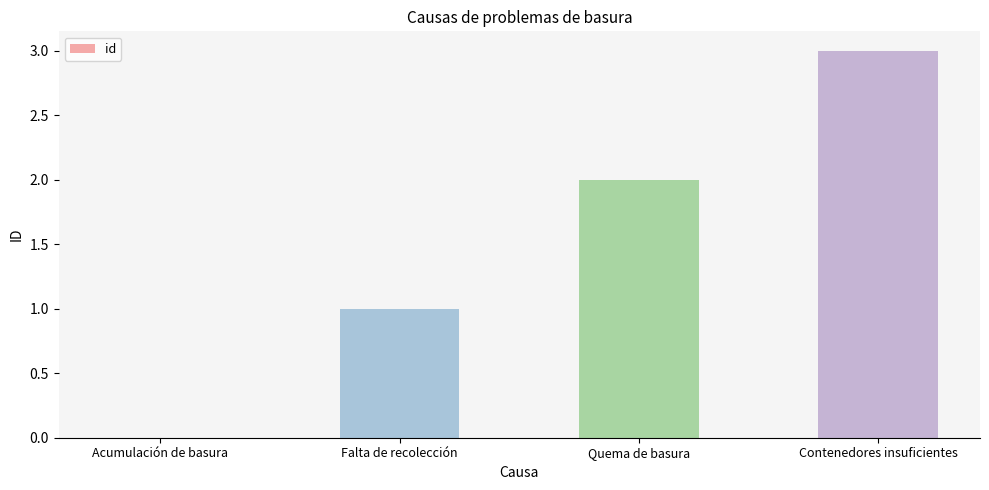

True or false: the data shows 2 at Falta de recolección.

False